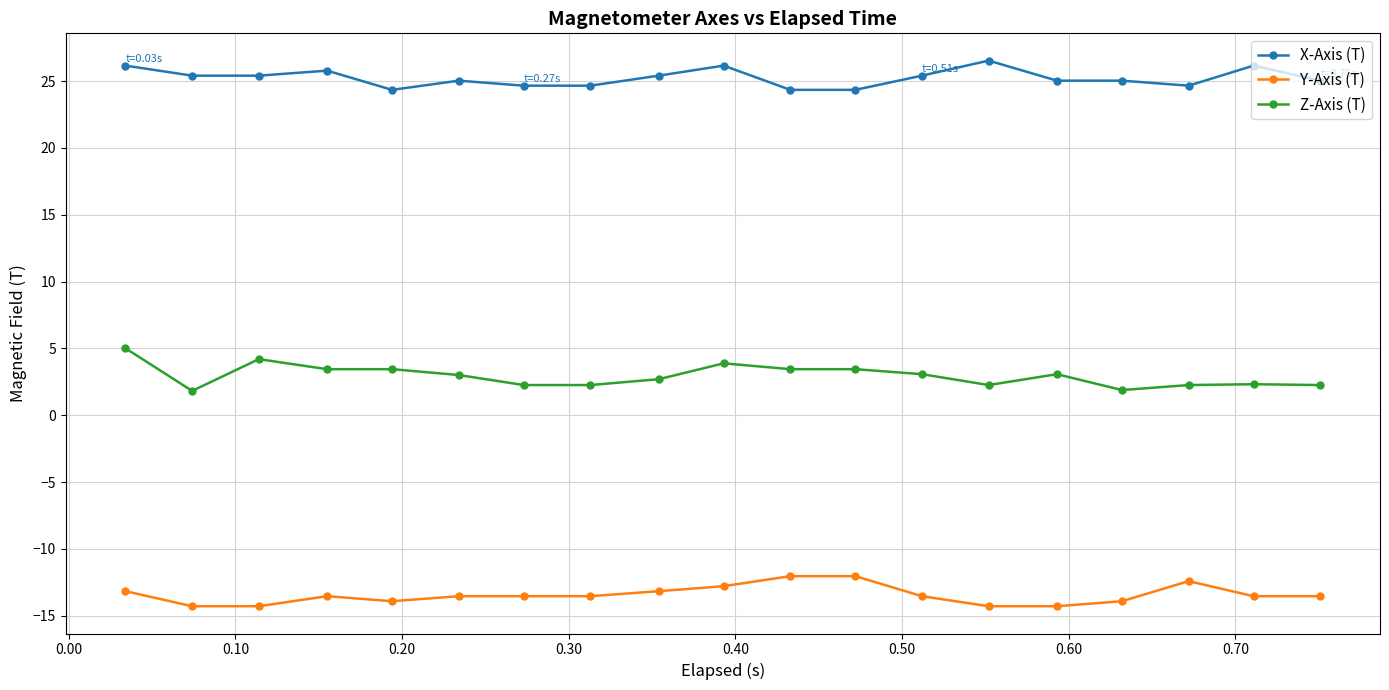

What is the sum of all Y-Axis (T) values?

-255.4